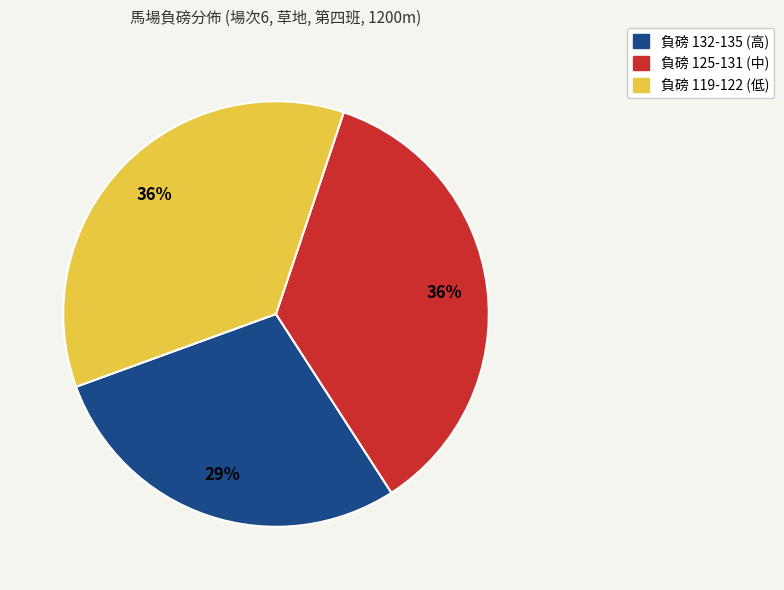

To the nearest percent, what portion does 負磅 132-135 (高) represent?

29%